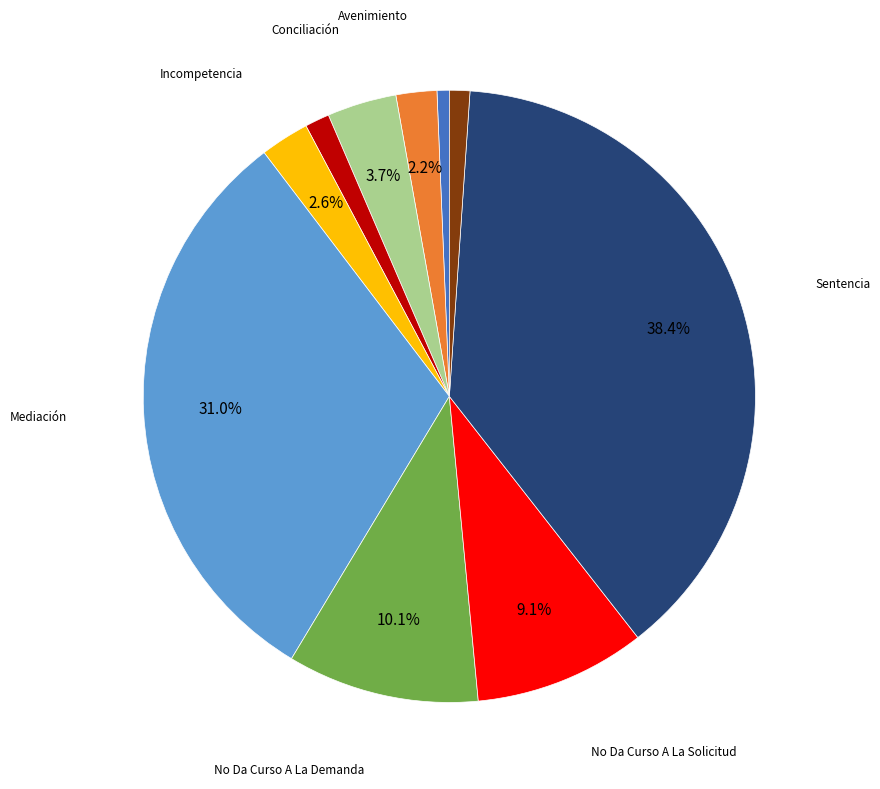

Is there a majority slice in this chart?

No